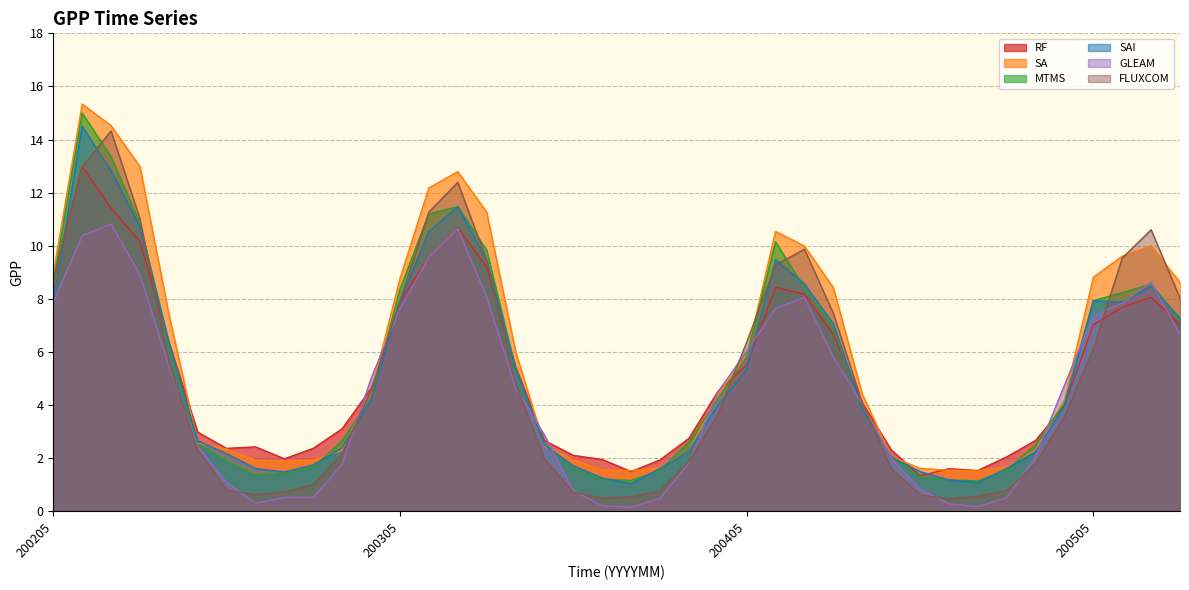

Where does the RF series first go above 4?

200205